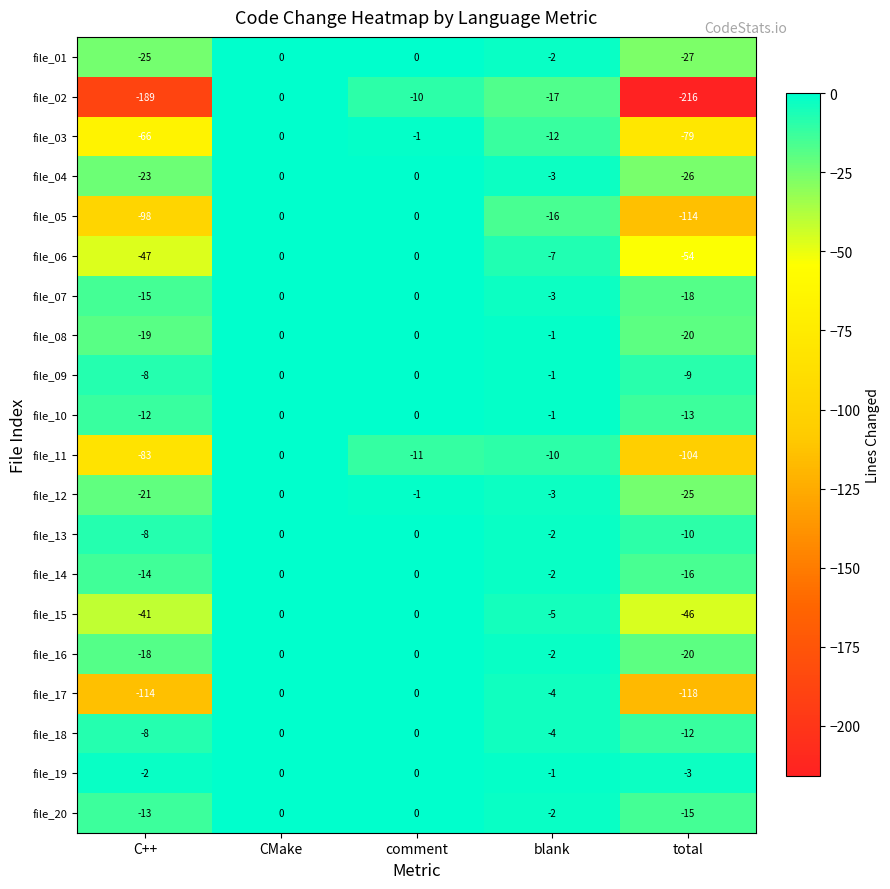

At which label does file_19 first exceed -1?

CMake